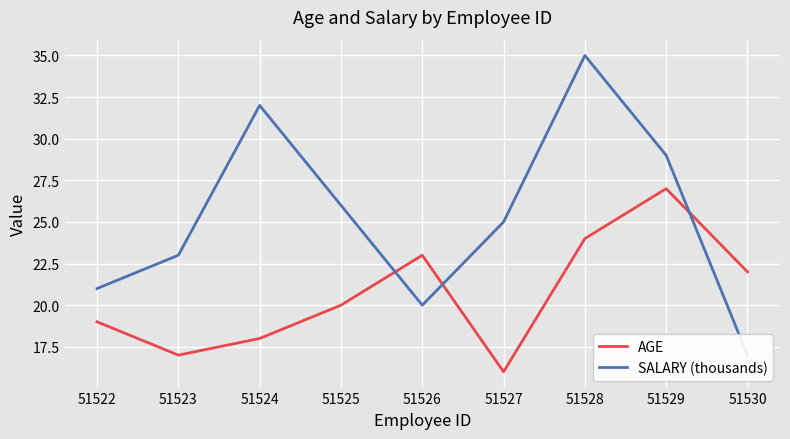

Which series has the widest spread of values?

SALARY (thousands)